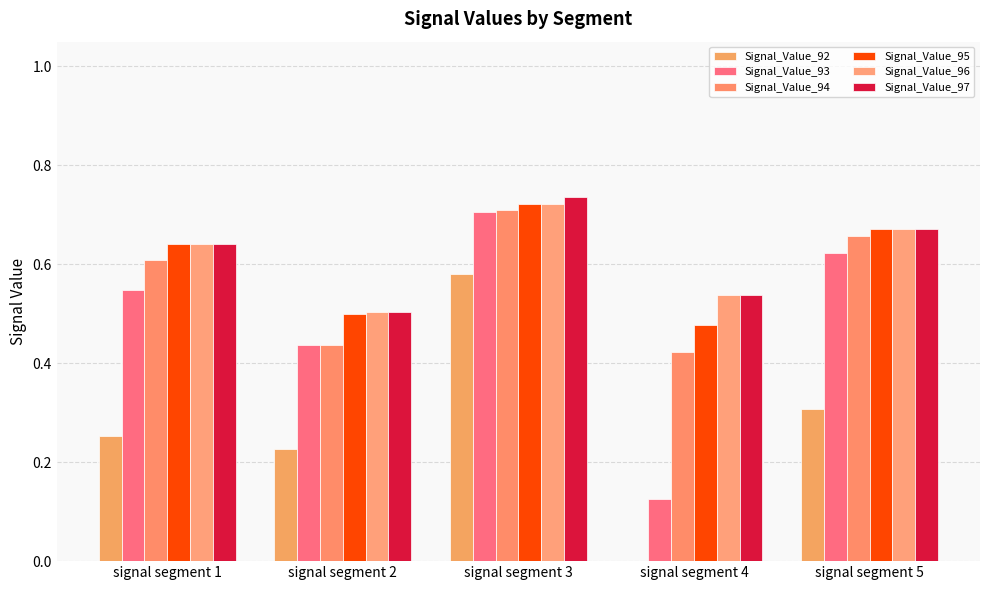

Count the Signal_Value_94 values in the range 0 to 1.

5